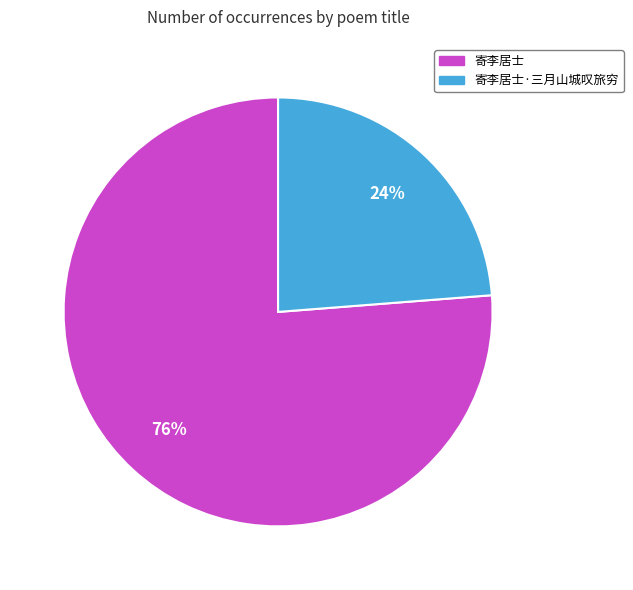

Is there any slice that represents more than half of the pie?

Yes